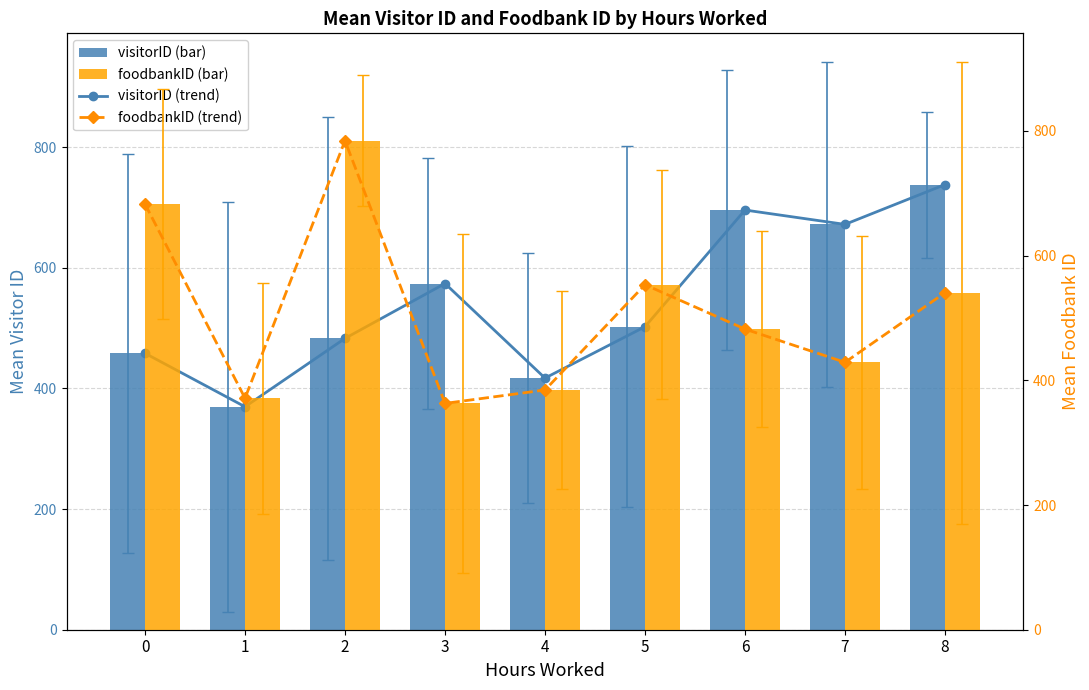

What is the difference between the maximum and second lowest values in the foodbankID trend series?

413.0